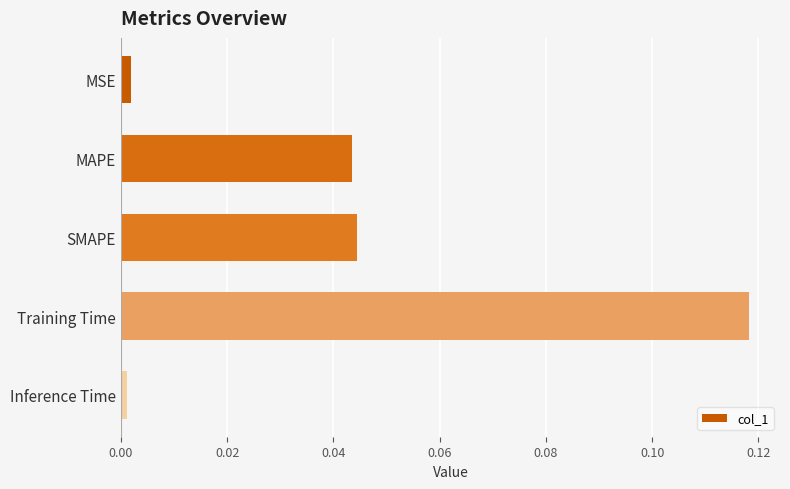

What is the label of the 3rd bar from the bottom?

SMAPE